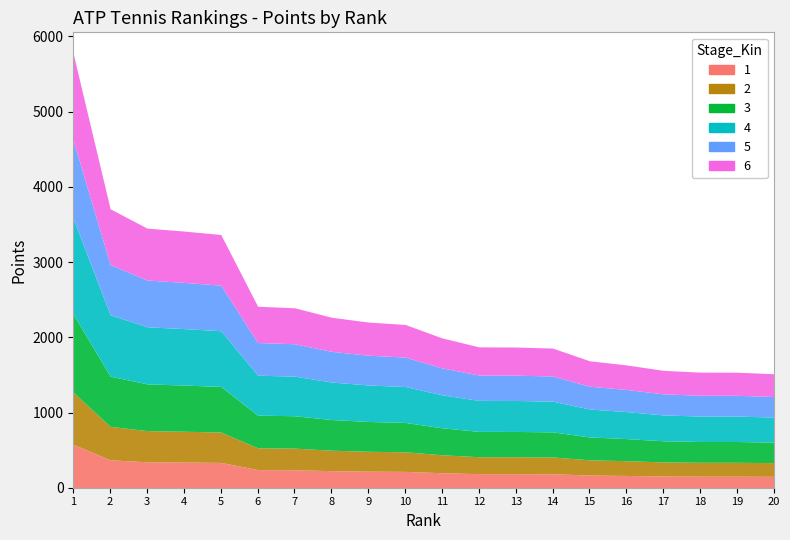

What is the value of the 4th point from the left?

3413